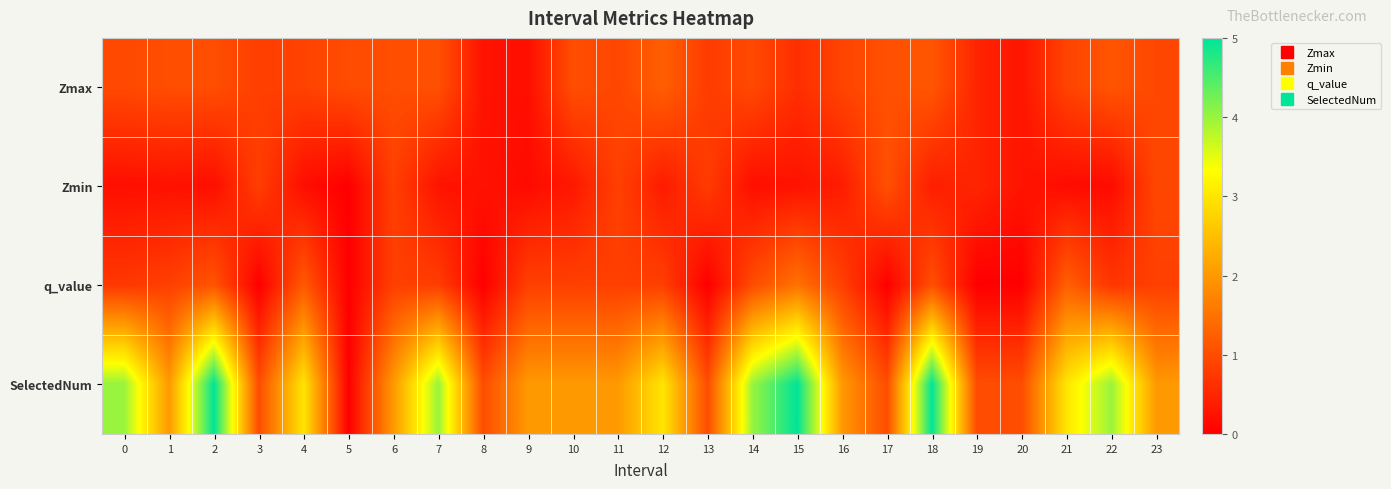

Between 18 and 20, which series saw the biggest shift?

SelectedNum